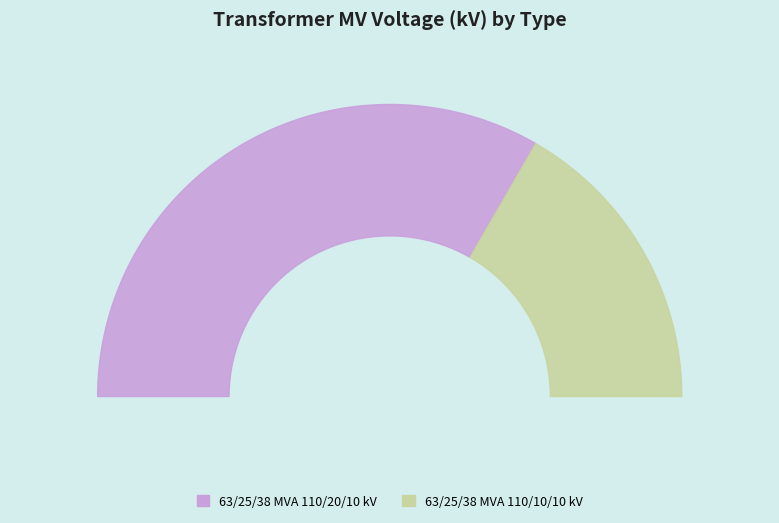

What is the majority slice?

63/25/38 MVA 110/20/10 kV